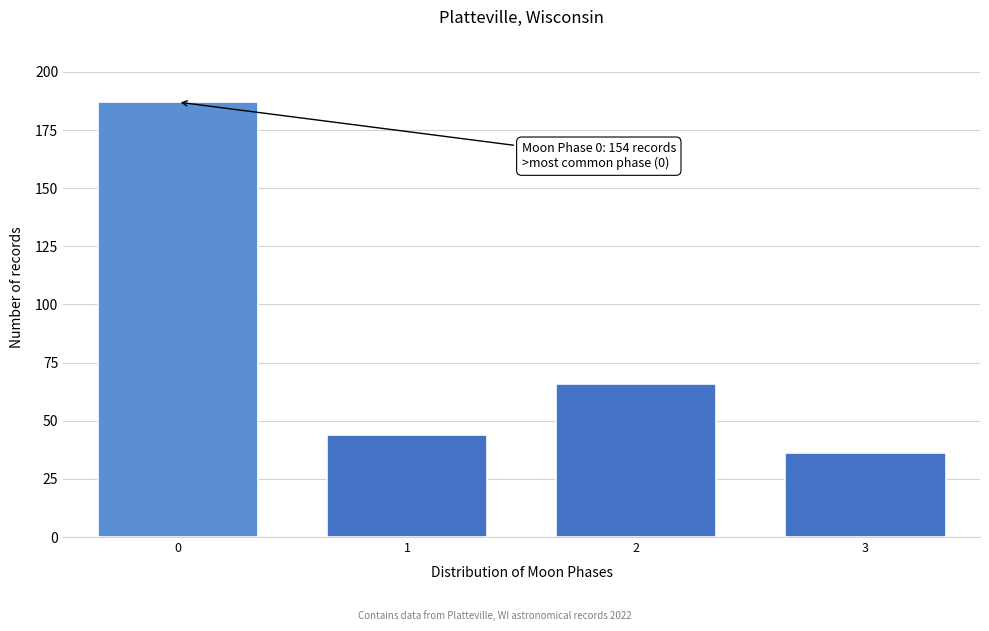

Reading left to right, list all the values displayed in this chart.

187	44	66	36